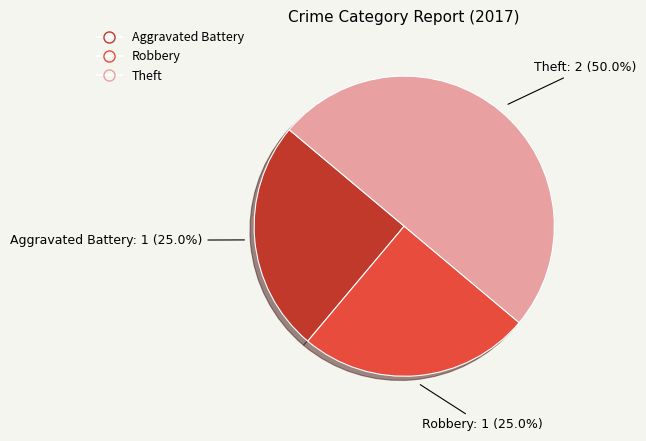

True or false: Robbery accounts for 15% of the total.

False